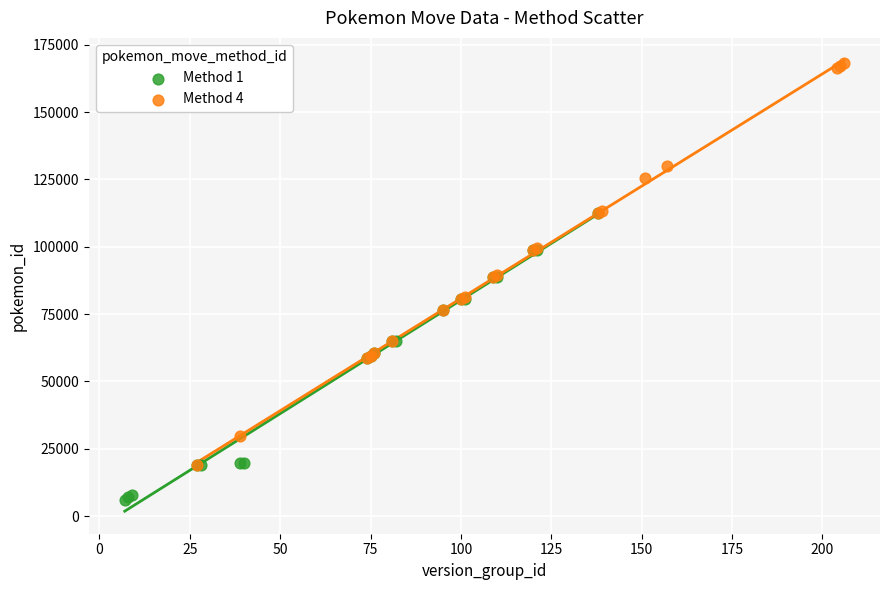

Which series reaches the maximum Y coordinate?

Method 4